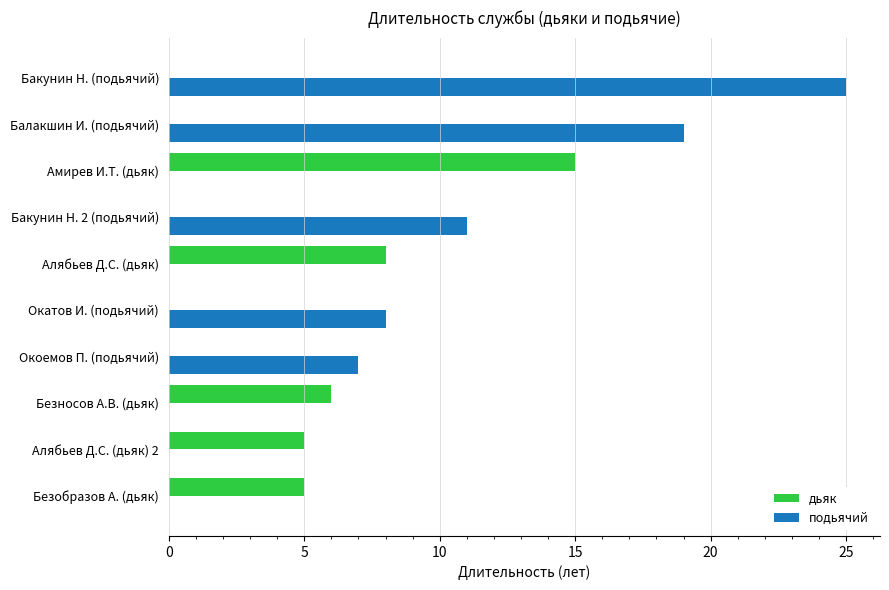

How many distinct data groups are displayed?

2